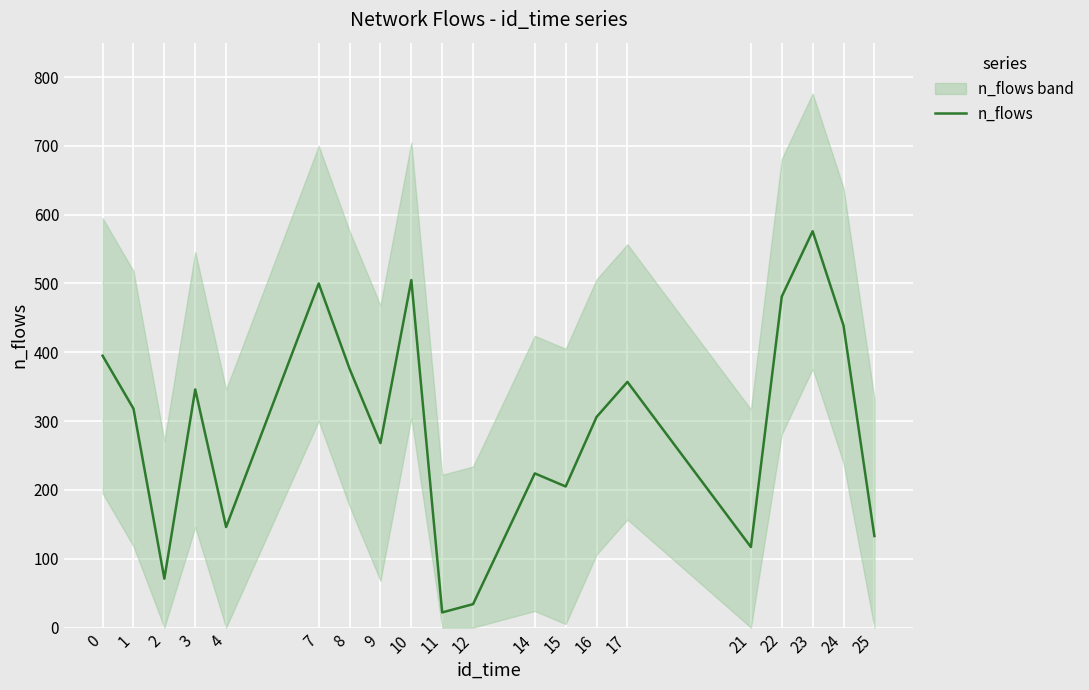

At which category does the data reach its first local valley?

2